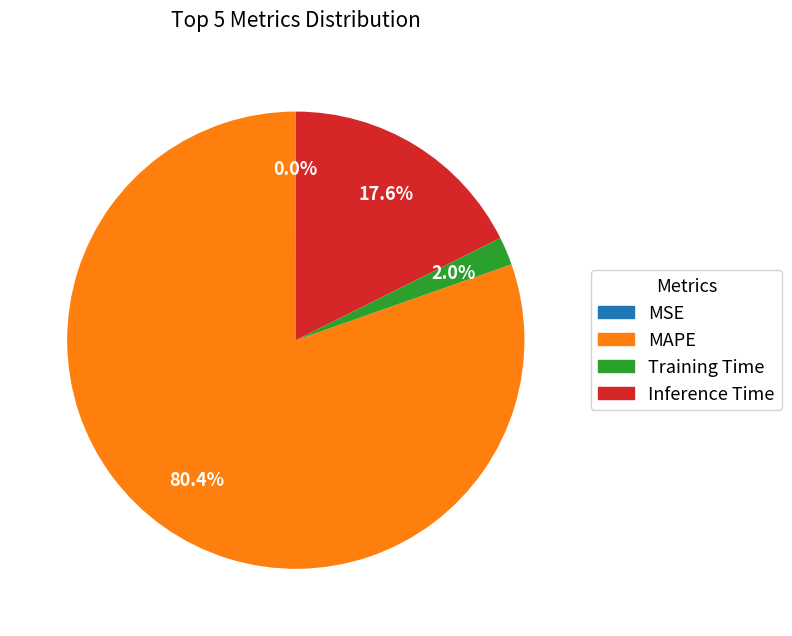

Which slice is the largest?

MAPE